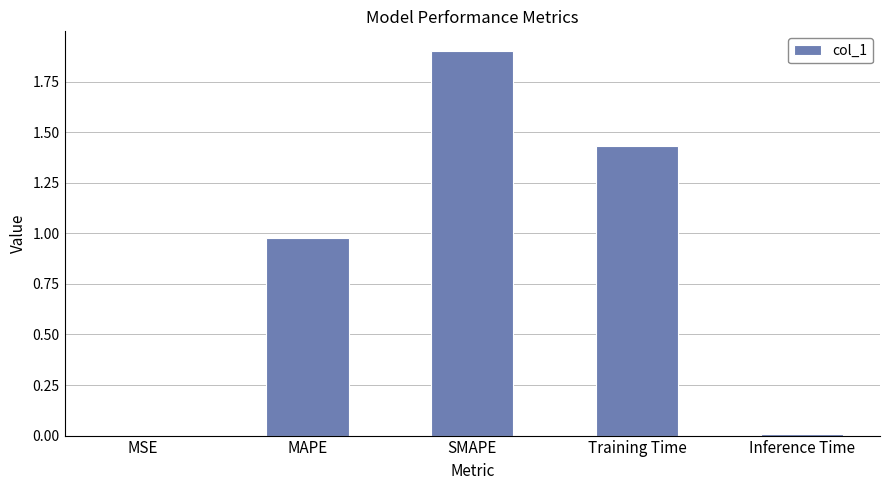

True or false: the data shows 2.2 at Training Time.

False